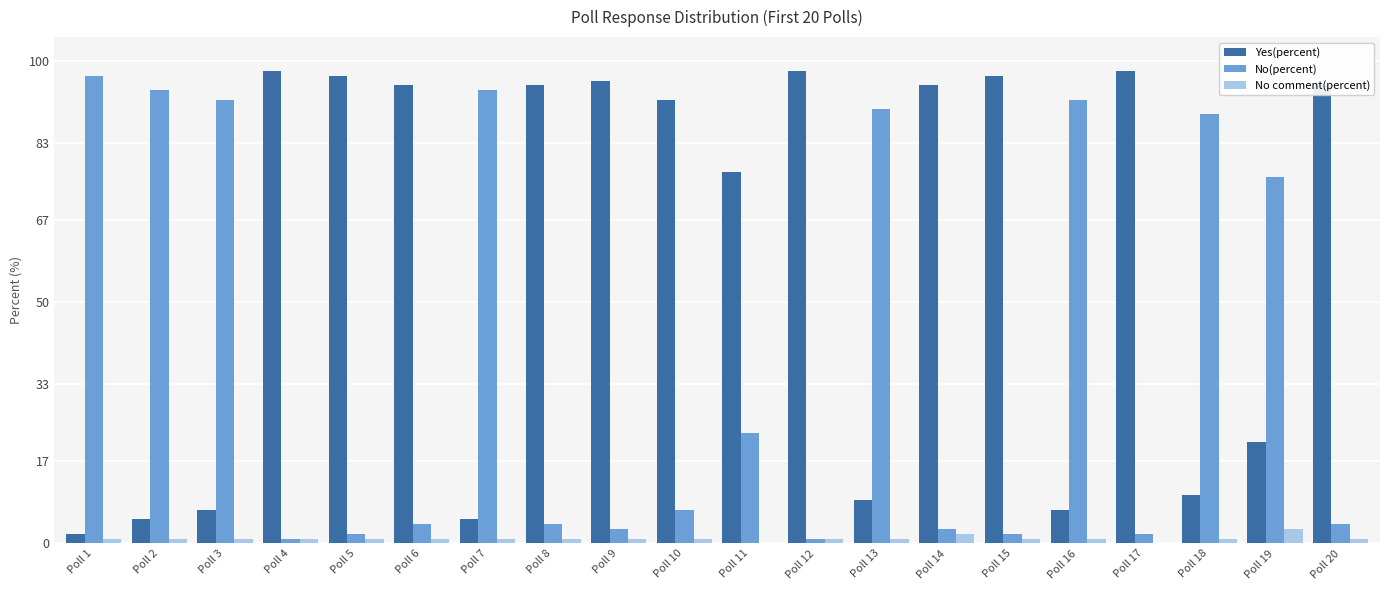

Is it true that No(percent) equals 3 at Poll 9?

True